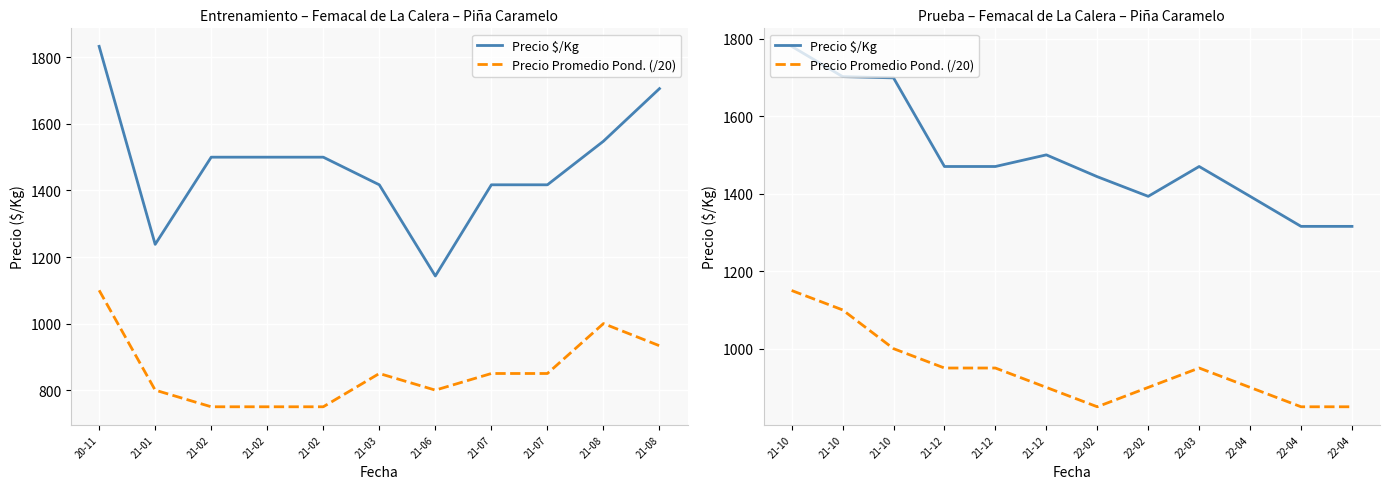

What is the value of the Precio Promedio Pond. (/20) point at the 1st from the left?

1150.0